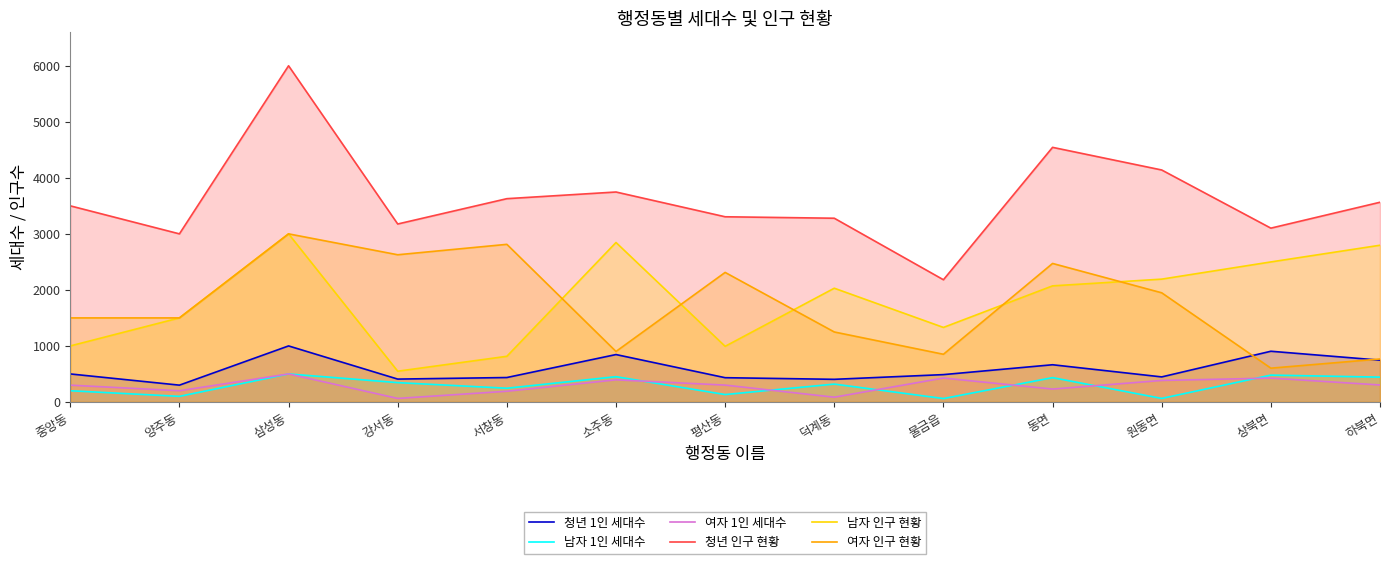

At which label does 여자 1인 세대수 first exceed 301?

삼성동